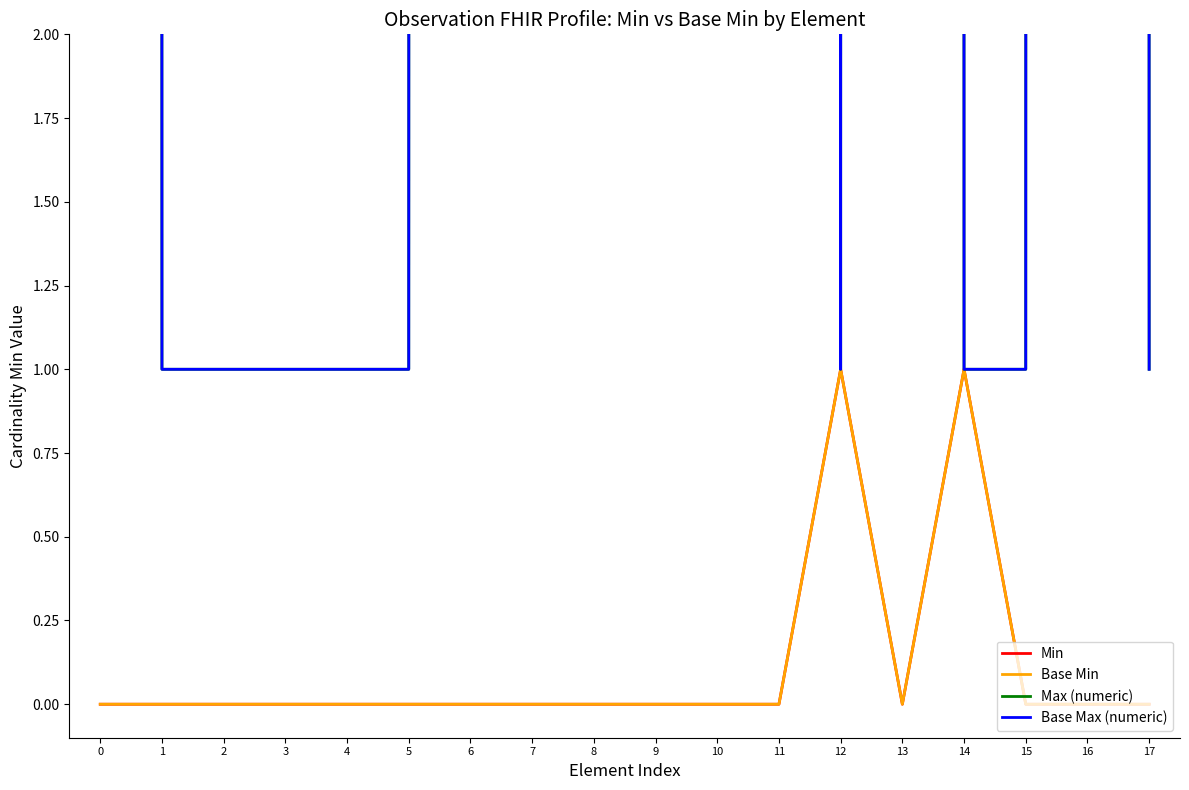

Is the value of Max (numeric) at 6 greater than the value of Base Max (numeric) at 13?

No